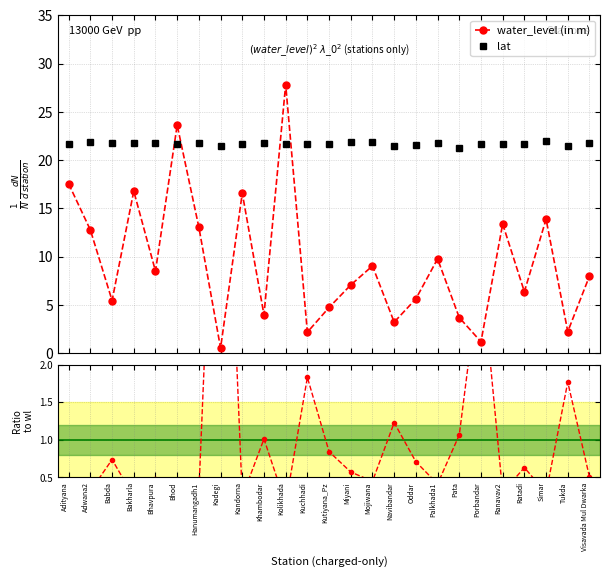

Which series has the largest total across all categories?

lat